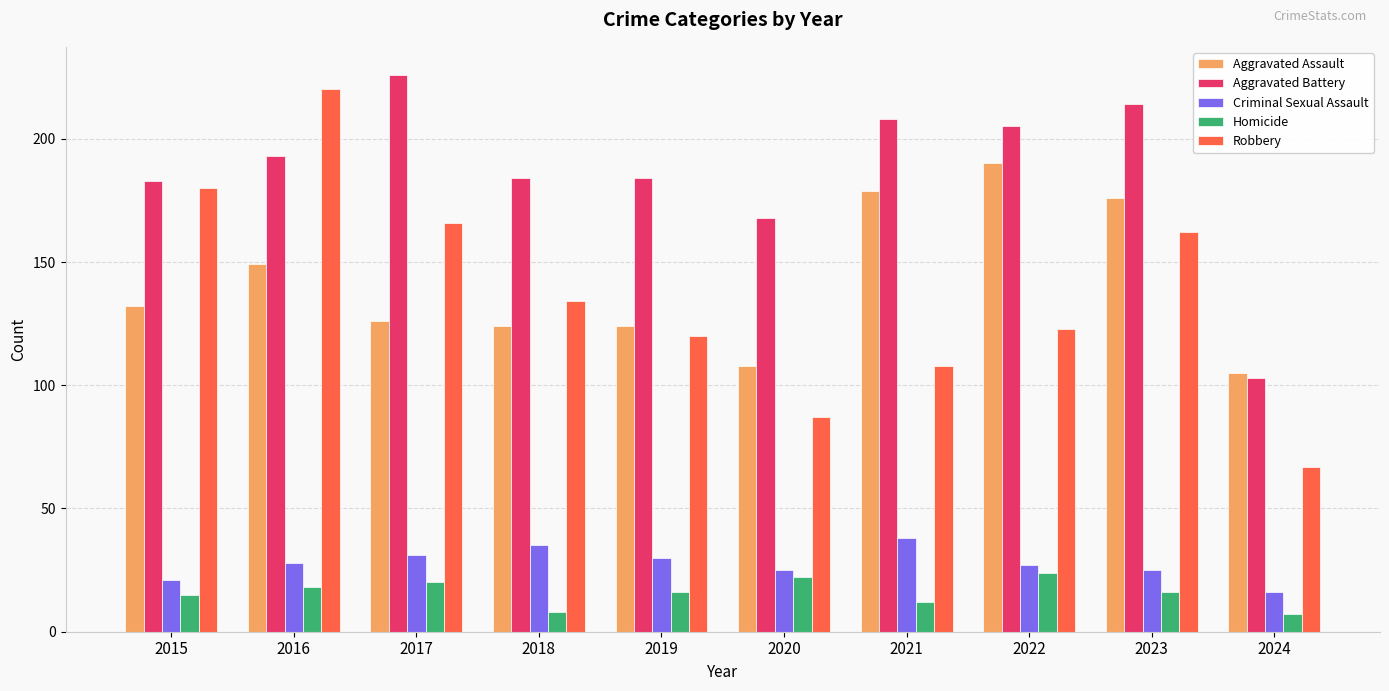

Rank the categories by Robbery value from highest to lowest.

2016, 2015, 2017, 2023, 2018, 2022, 2019, 2021, 2020, 2024